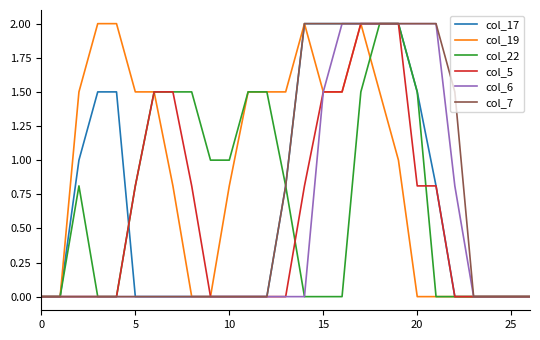

What is the maximum value for col_5?

2.0